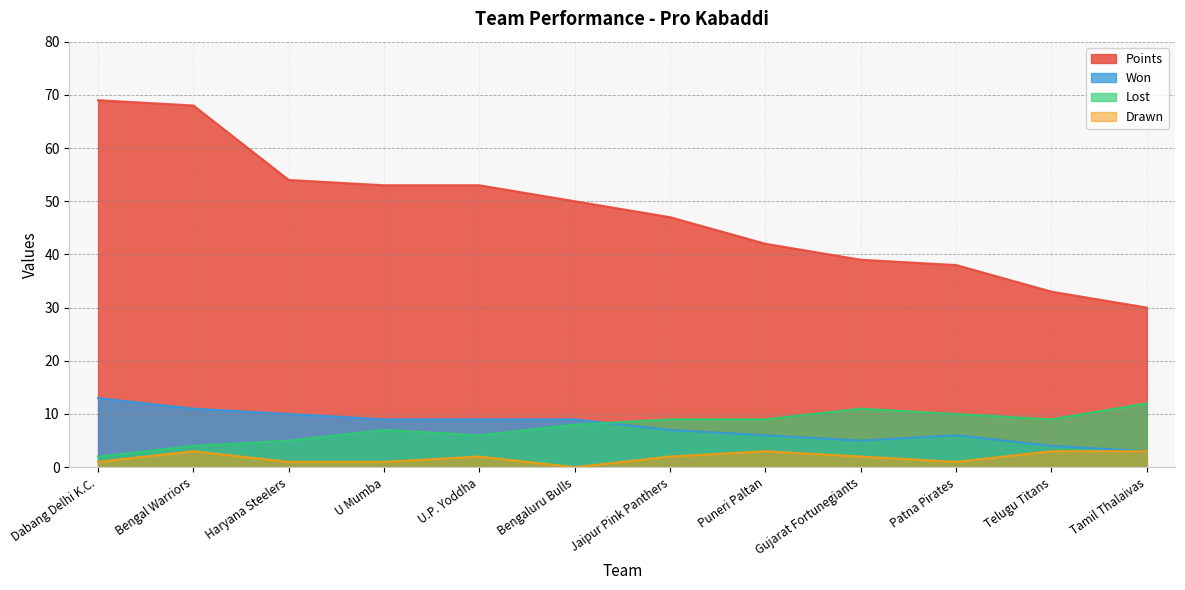

True or false: Lost and Drawn cross at least once.

False